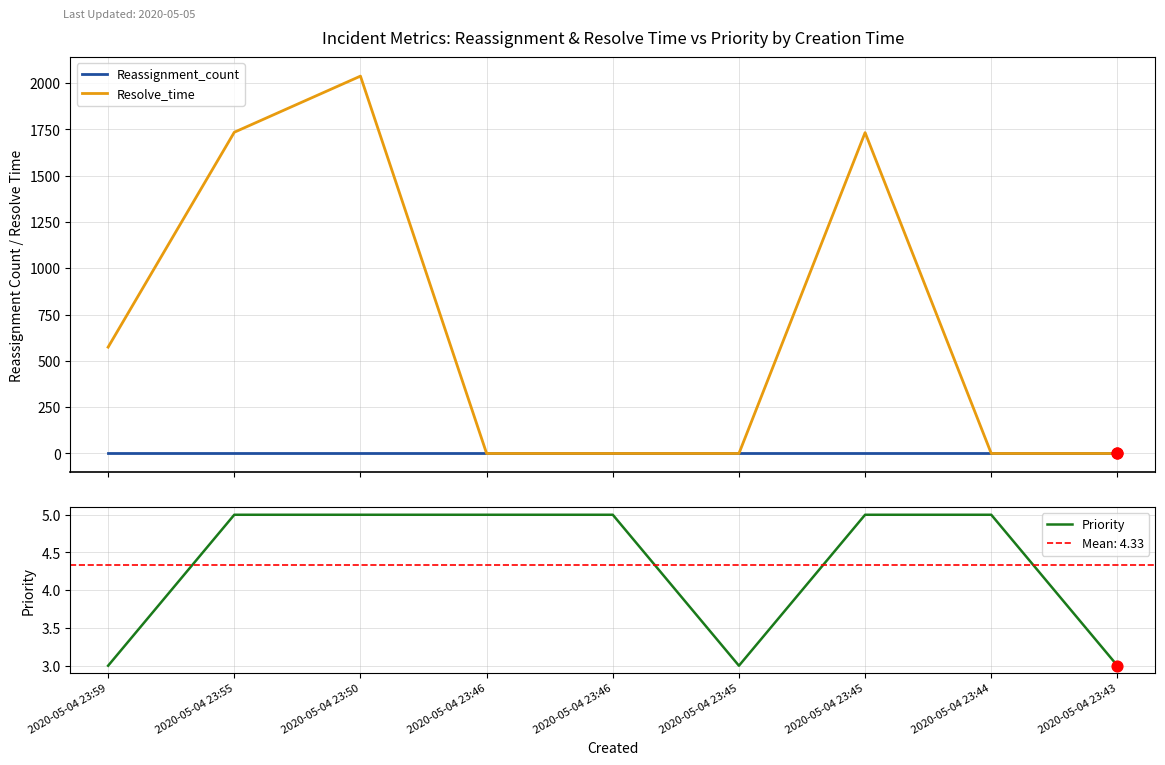

At which category is the sum across all series the highest?

2020-05-04 23:50